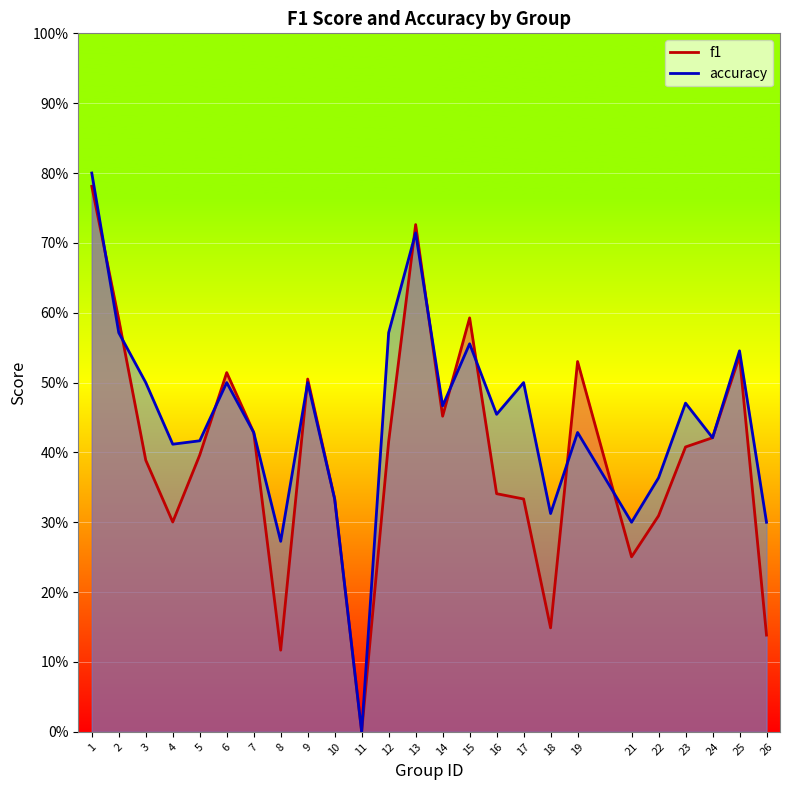

What is the sum of the f1 values at 5 and 9?

0.9